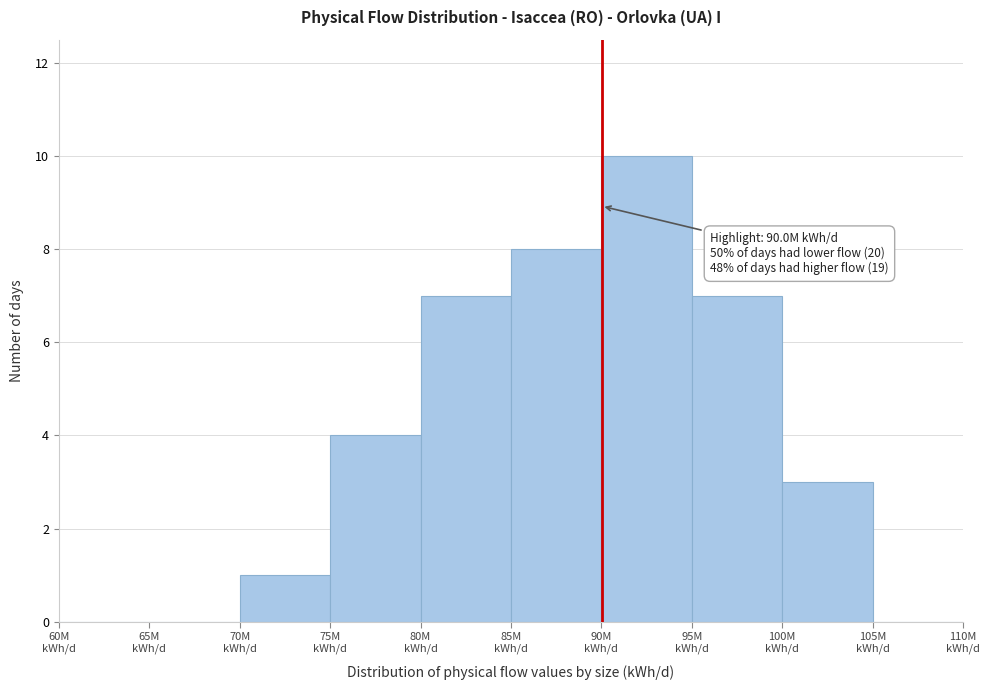

Over which range of the x-axis is the bar tallest?

90 to 95